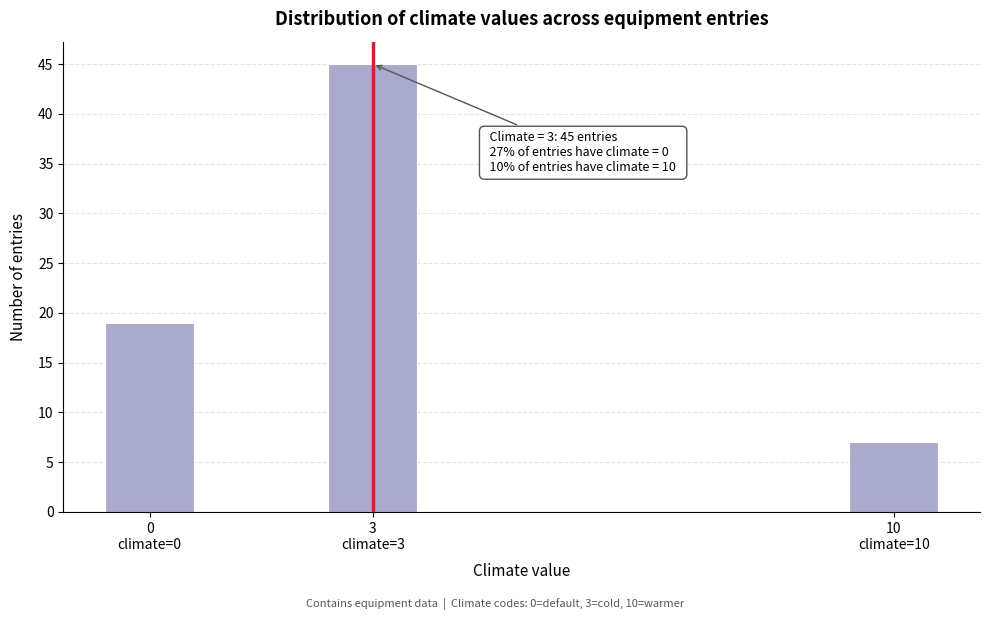

Reading left to right, list all the values displayed in this chart.

19	45	7